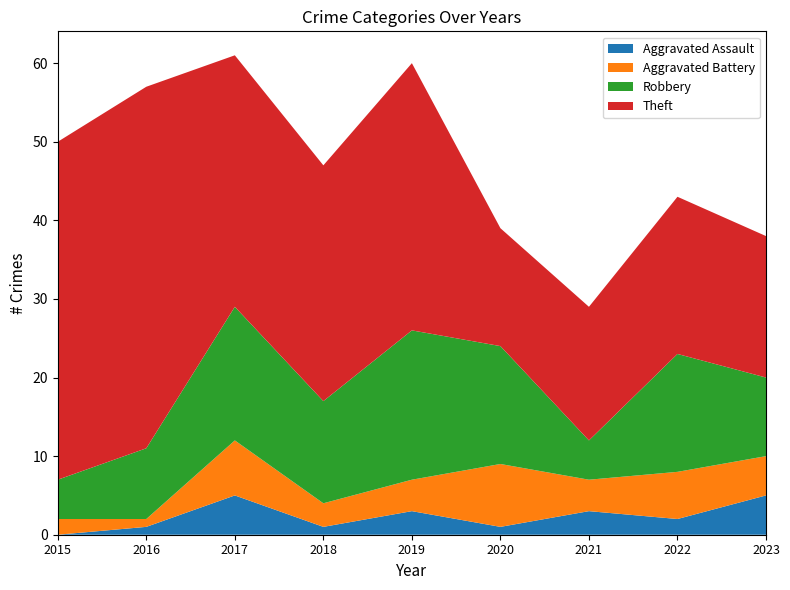

Reading right to left, what are all the values shown in this chart?

Aggravated Assault: 2023=5	2022=2	2021=3	2020=1	2019=3	2018=1	2017=5	2016=1	2015=0
Aggravated Battery: 2023=5	2022=6	2021=4	2020=8	2019=4	2018=3	2017=7	2016=1	2015=2
Robbery: 2023=10	2022=15	2021=5	2020=15	2019=19	2018=13	2017=17	2016=9	2015=5
Theft: 2023=18	2022=20	2021=17	2020=15	2019=34	2018=30	2017=32	2016=46	2015=43